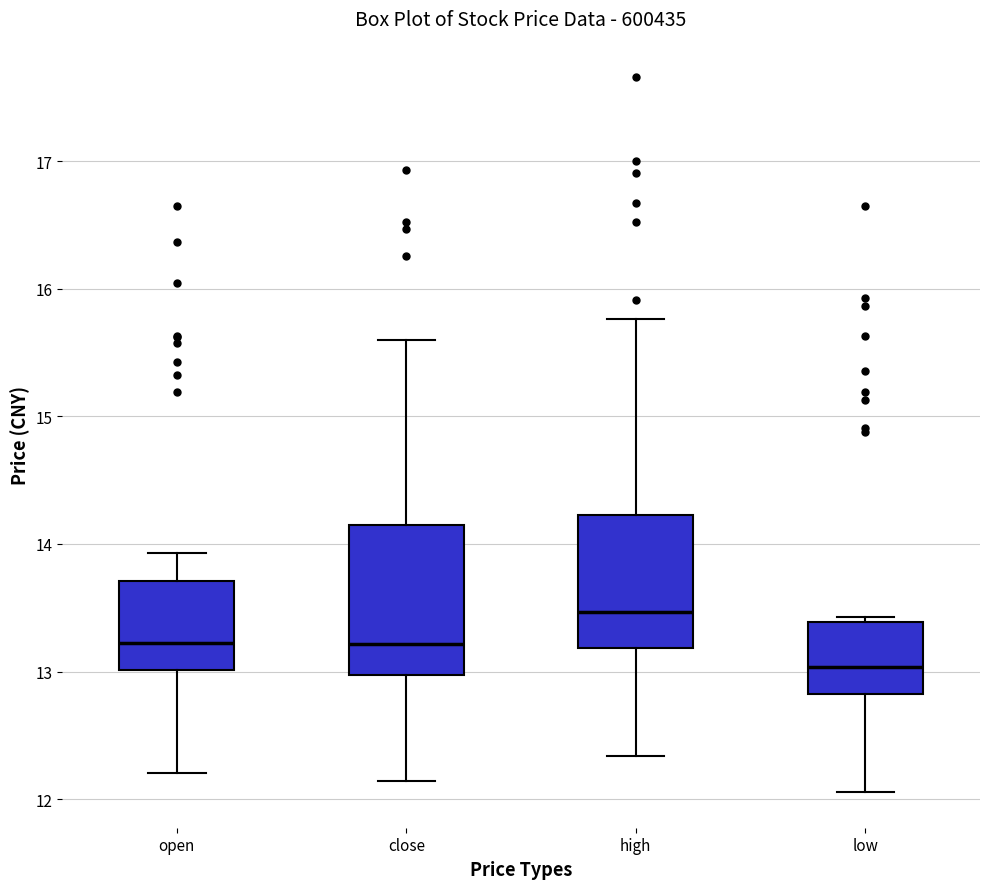

Reading left to right, transcribe this box plot: for each box, give where its median line is, the range the box spans, and where its two whiskers end, as read against the y-axis. The values are not printed on the chart, so give them approximately, as read against the axis.

open: median 13.2, box 13.0 to 13.7, whiskers 12.2 to 13.9
close: median 13.2, box 13.0 to 14.1, whiskers 12.1 to 15.6
high: median 13.5, box 13.2 to 14.2, whiskers 12.3 to 15.8
low: median 13.0, box 12.8 to 13.4, whiskers 12.1 to 13.4 (just above the box's upper edge)